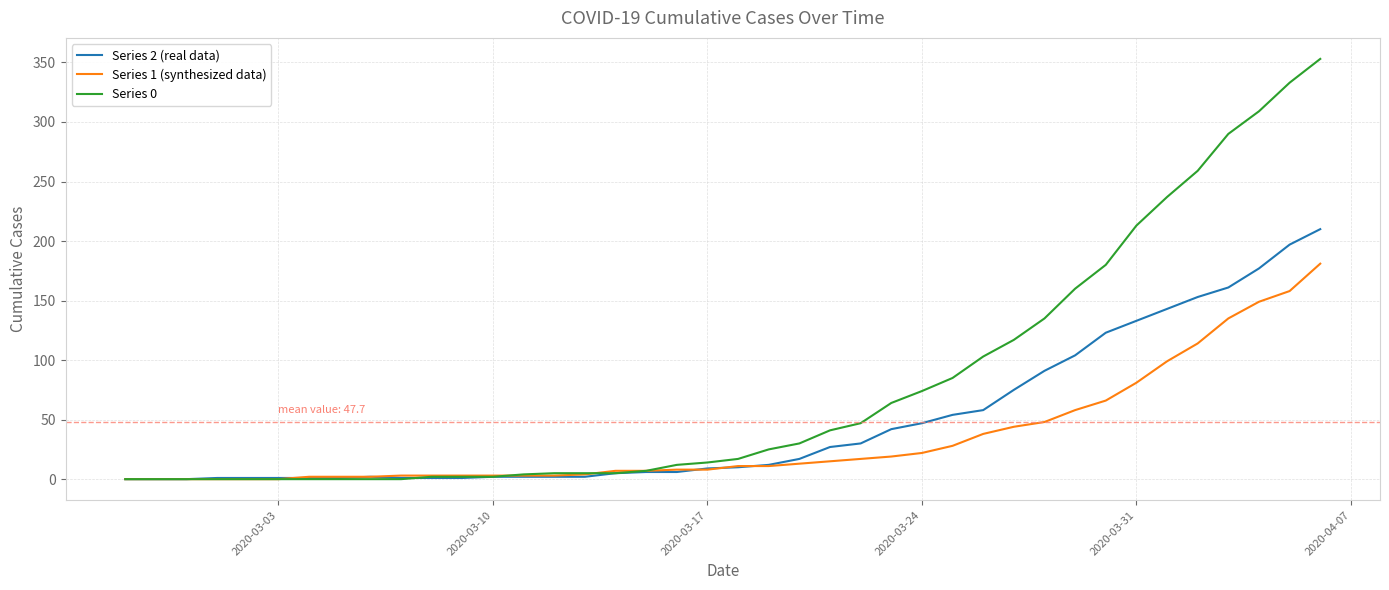

Which series has the largest total across all categories?

Series 0